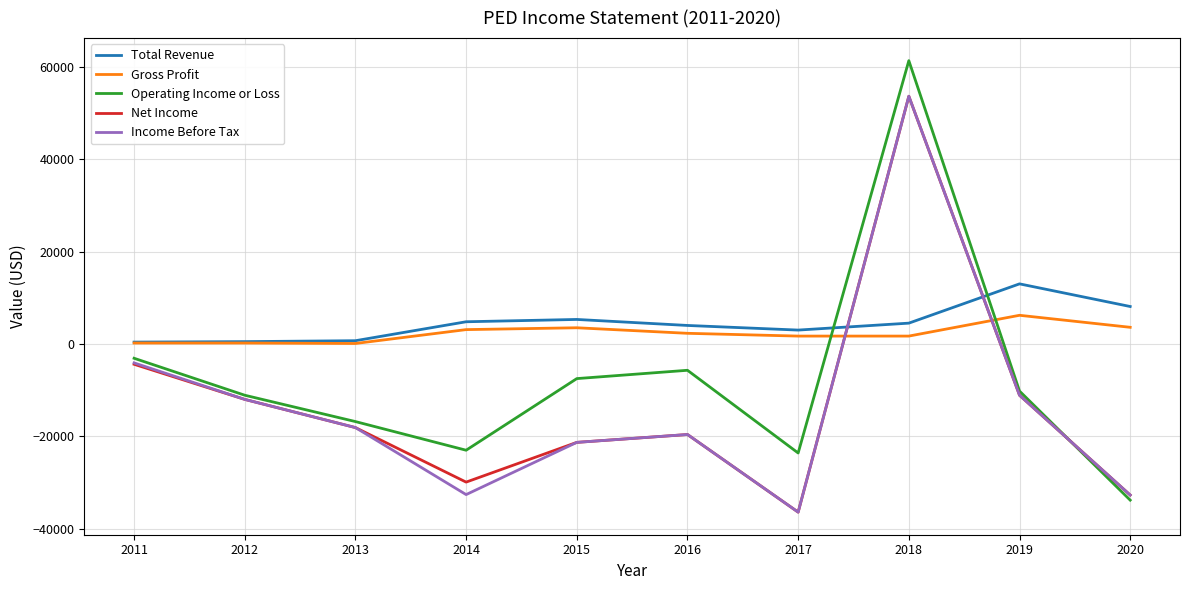

How many times do Gross Profit and Income Before Tax cross each other?

2